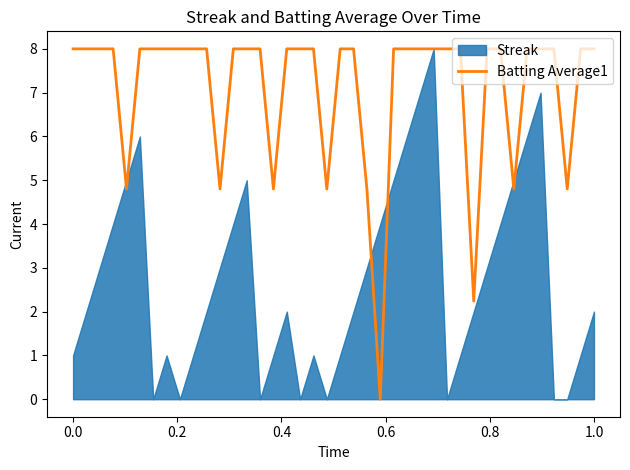

What is the maximum value for Batting Average1?

8.0